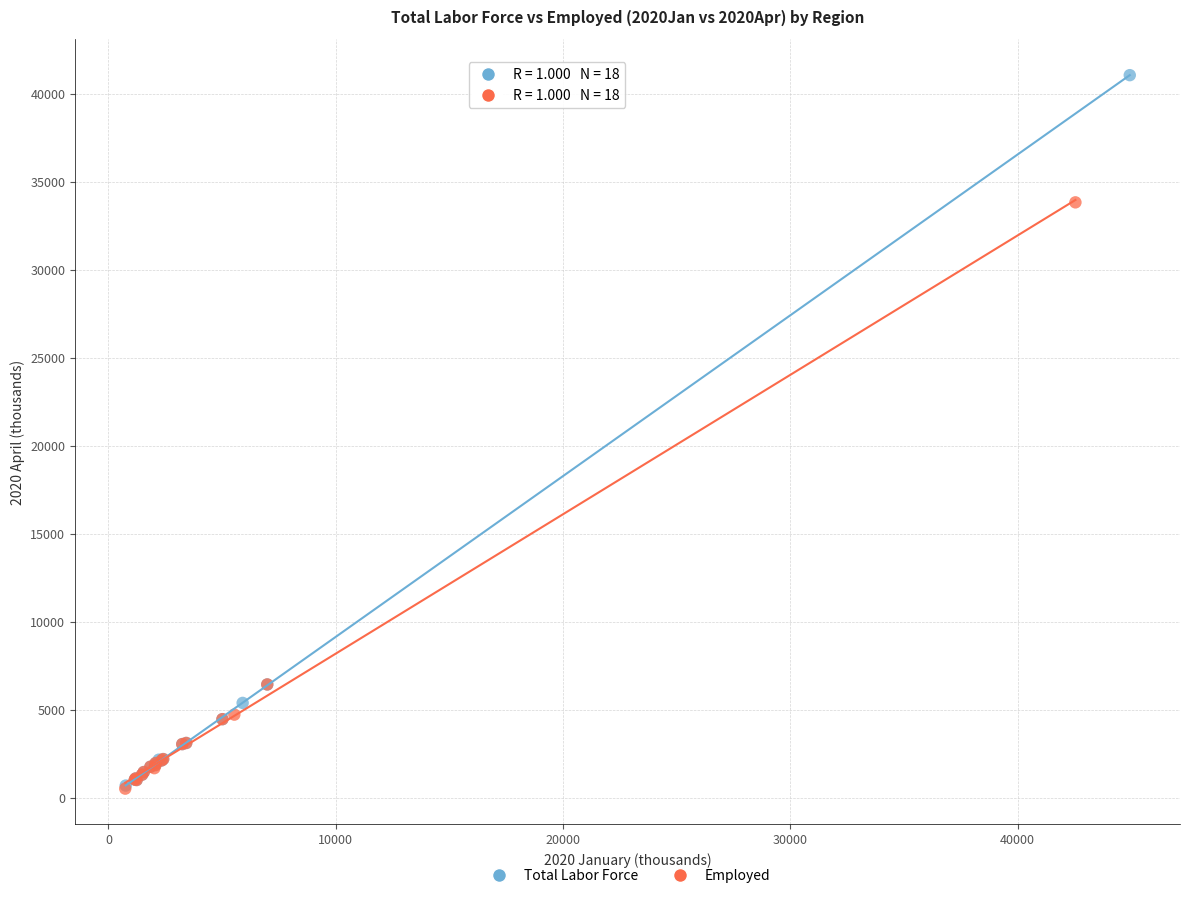

Which series contains the highest Y value?

Total Labor Force